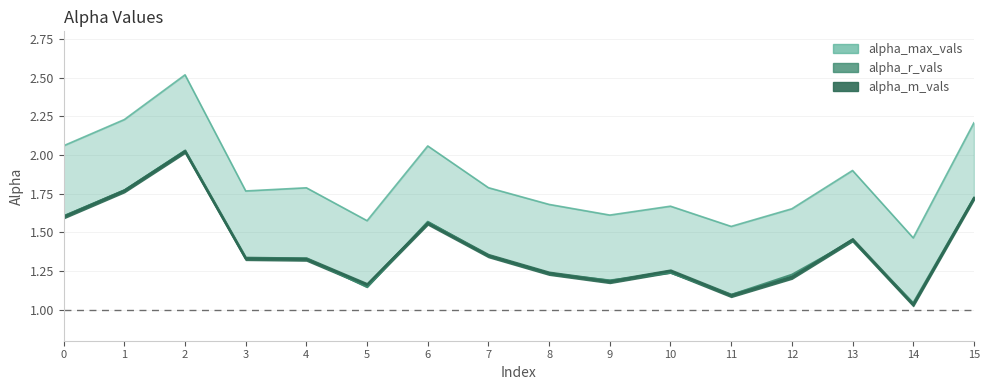

True or false: alpha_m_vals has a value of 1.3 at 4.

True